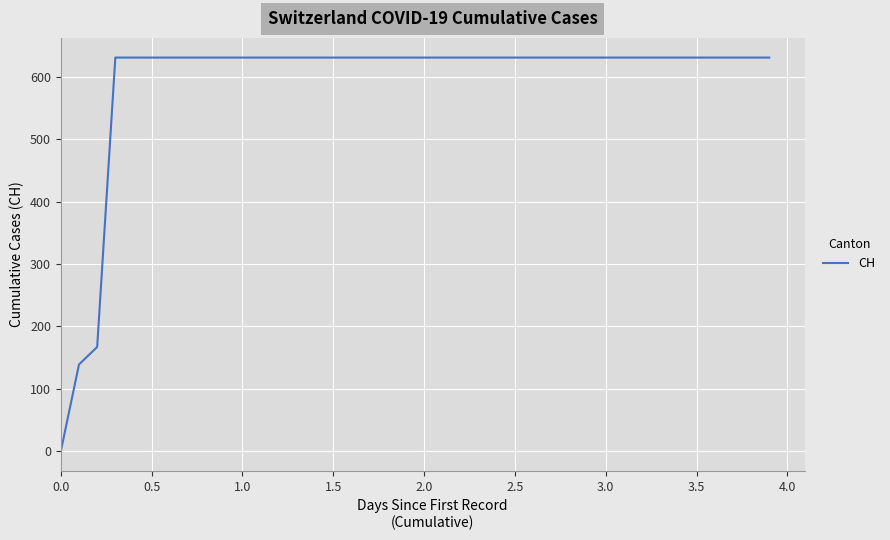

What is the difference between the maximum and minimum values?

631